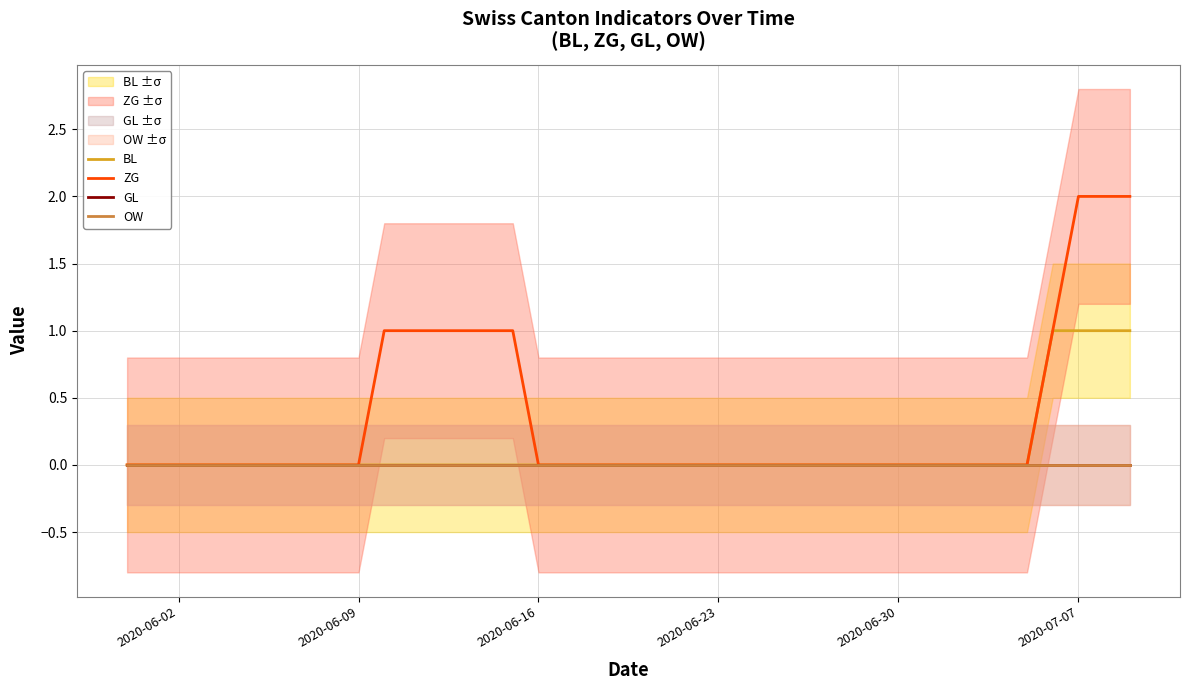

Is the value of GL at 21 greater than the value of OW at 29?

No